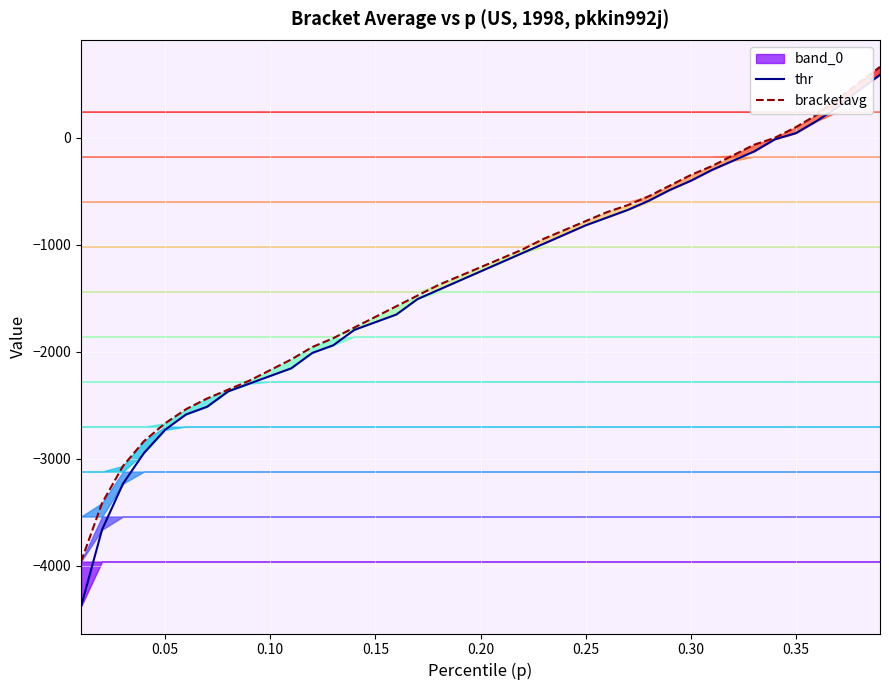

At how many categories does at least one series exceed -2239?

30